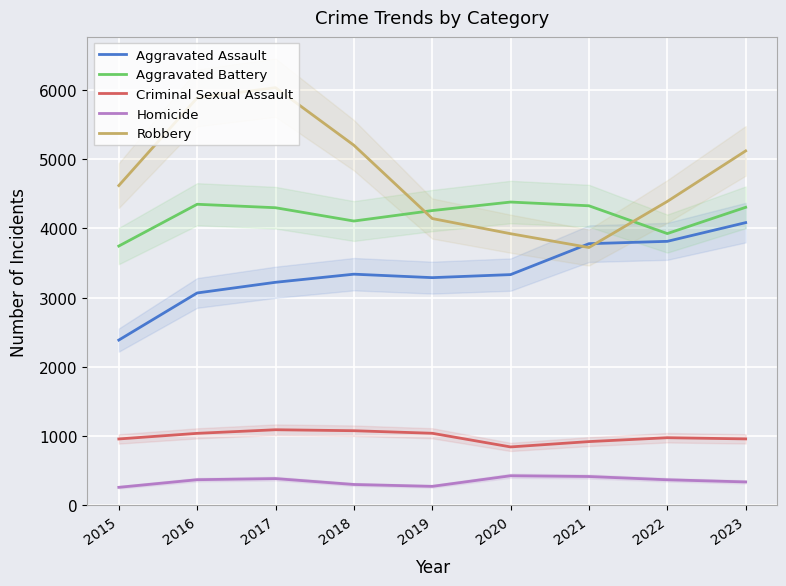

How many series are shown in this chart?

5